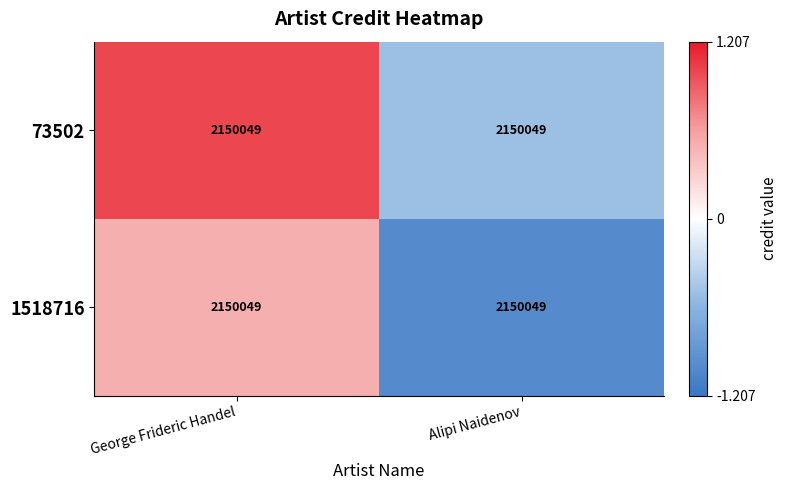

What is the sum of the 1518716 values at George Frideric Handel and Alipi Naidenov?

-0.5